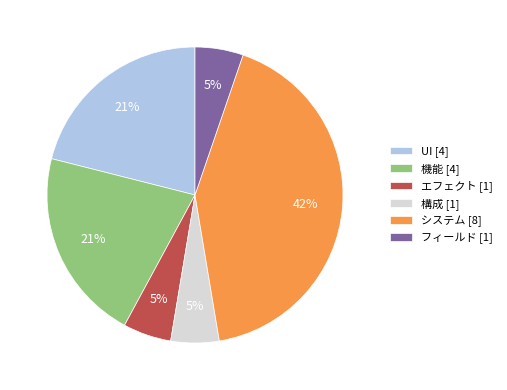

Approximately how many times larger is the value at システム compared to 機能?

2.0